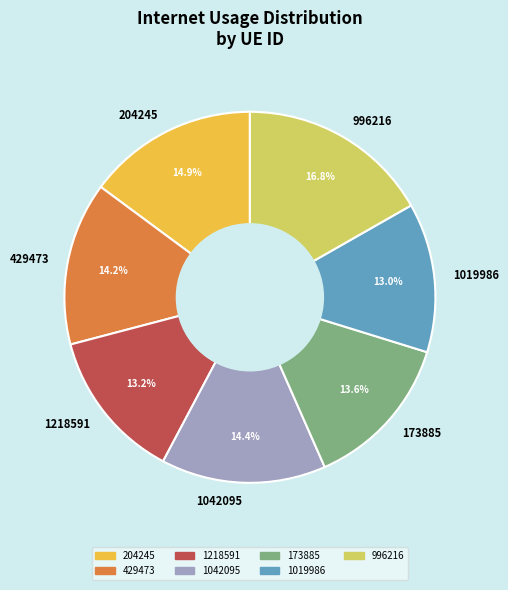

To the nearest percent, what percentage of the pie is 173885?

14%